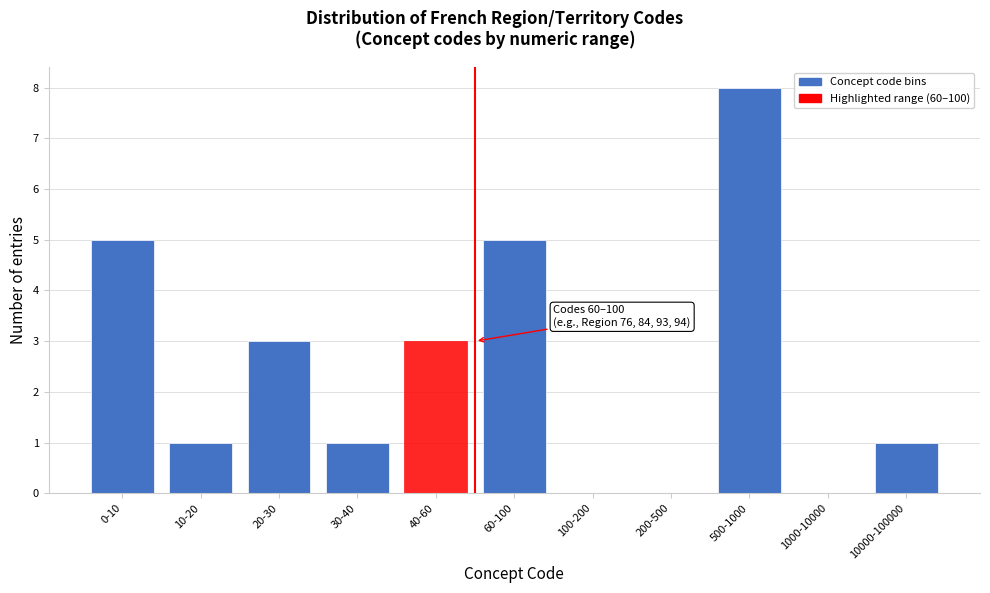

Reading right to left, extract all data points from this chart.

10000-100000=1	1000-10000=0	500-1000=8	200-500=0	100-200=0	60-100=5	40-60=3	30-40=1	20-30=3	10-20=1	0-10=5